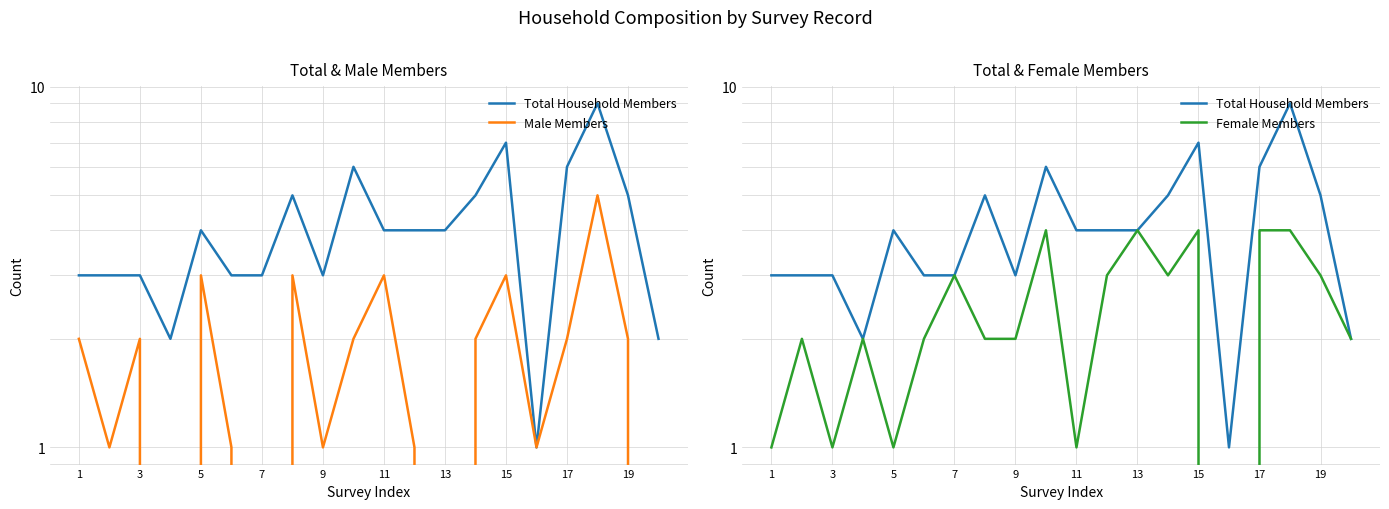

True or false: Female Members has a value of -2 at 15.

False